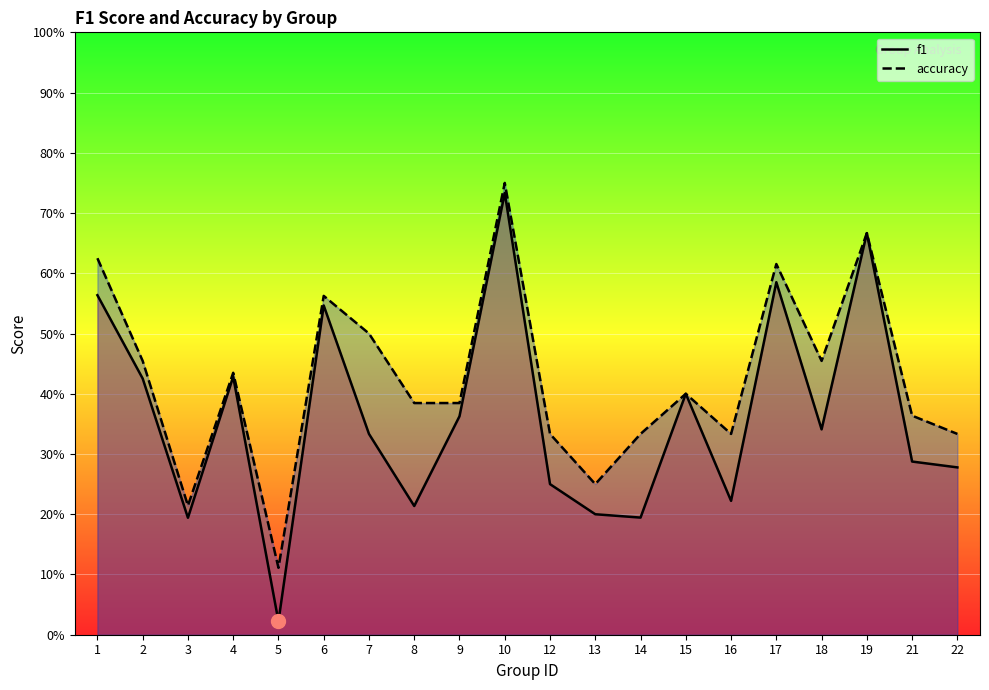

What is the difference between the f1 values at 17 and 13?

0.4